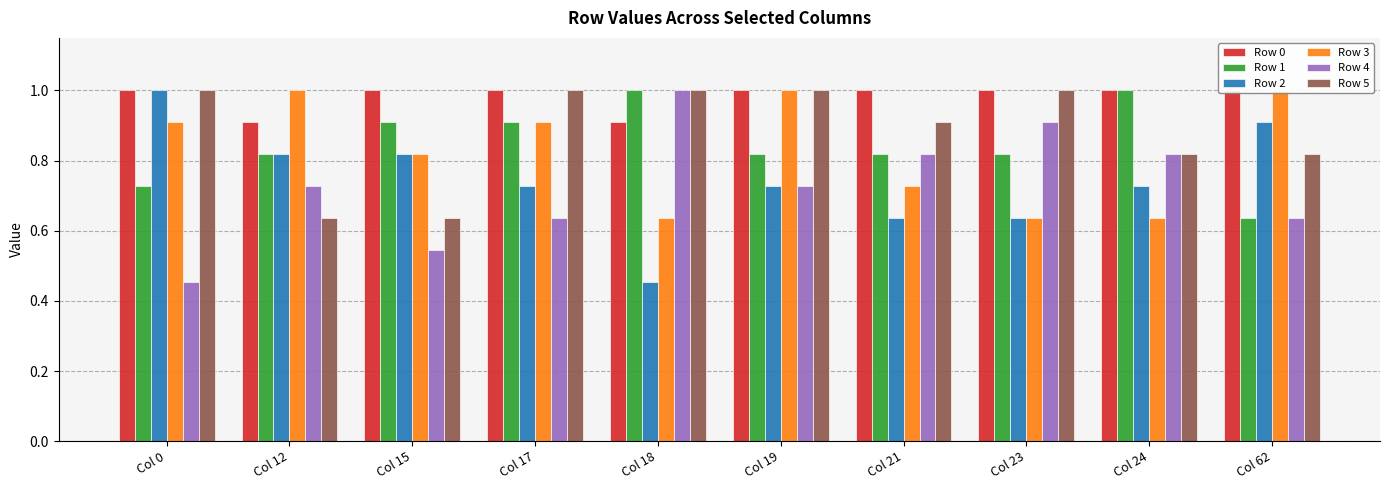

At which category does the chart reach its minimum across all series?

Col 18